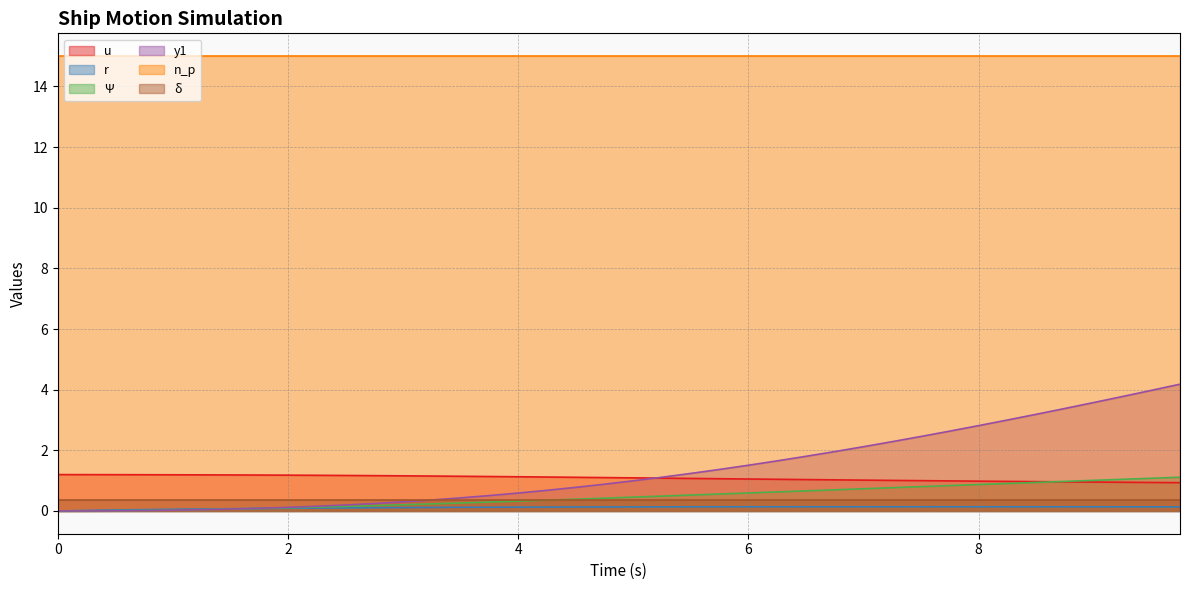

How many intersections are there between r and y1?

1